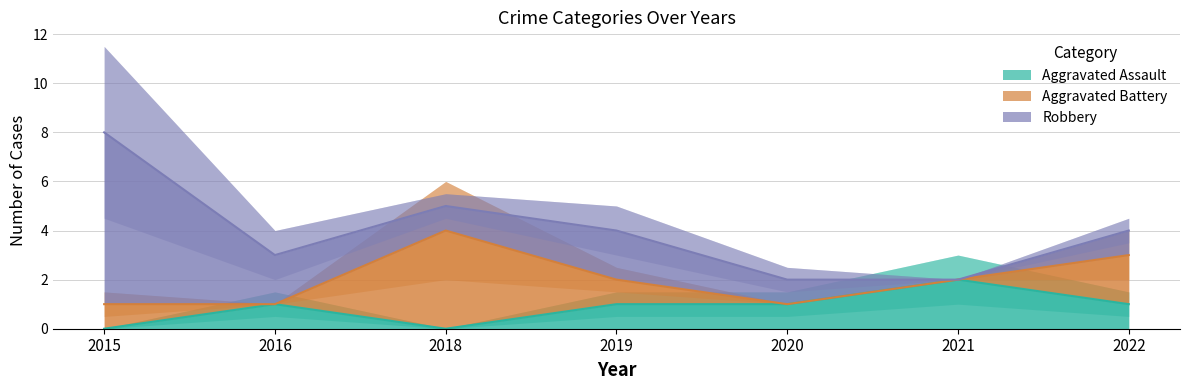

At which category is the sum across all series the highest?

2015